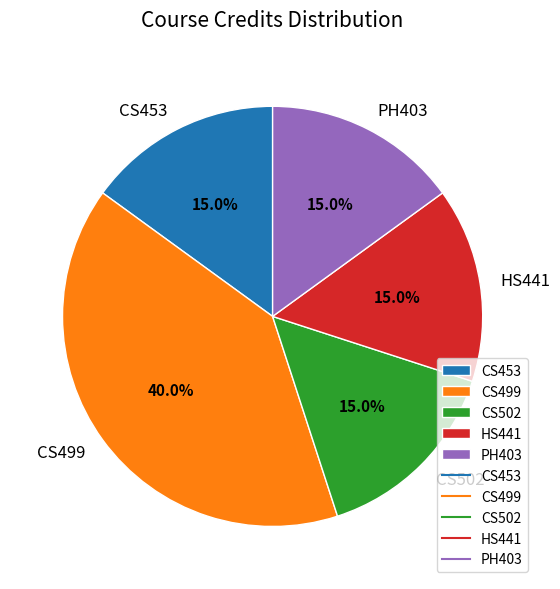

To the nearest percent, what is the average slice percentage?

20%